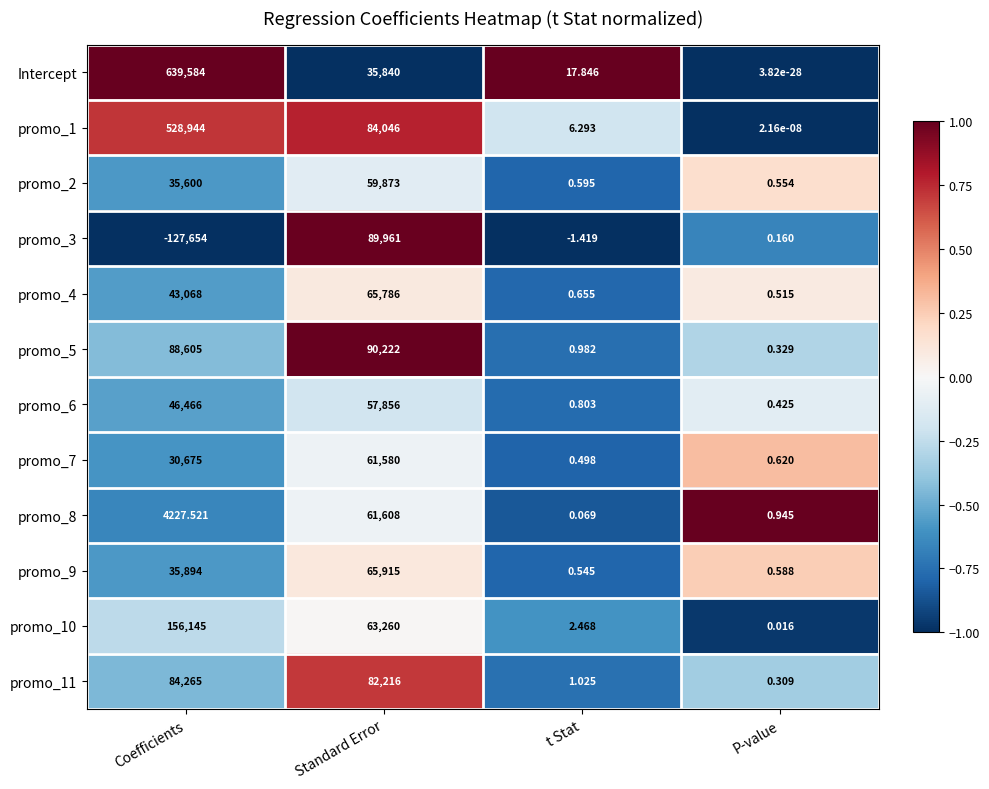

Where is promo_10 nearest to the value 78072?

Standard Error